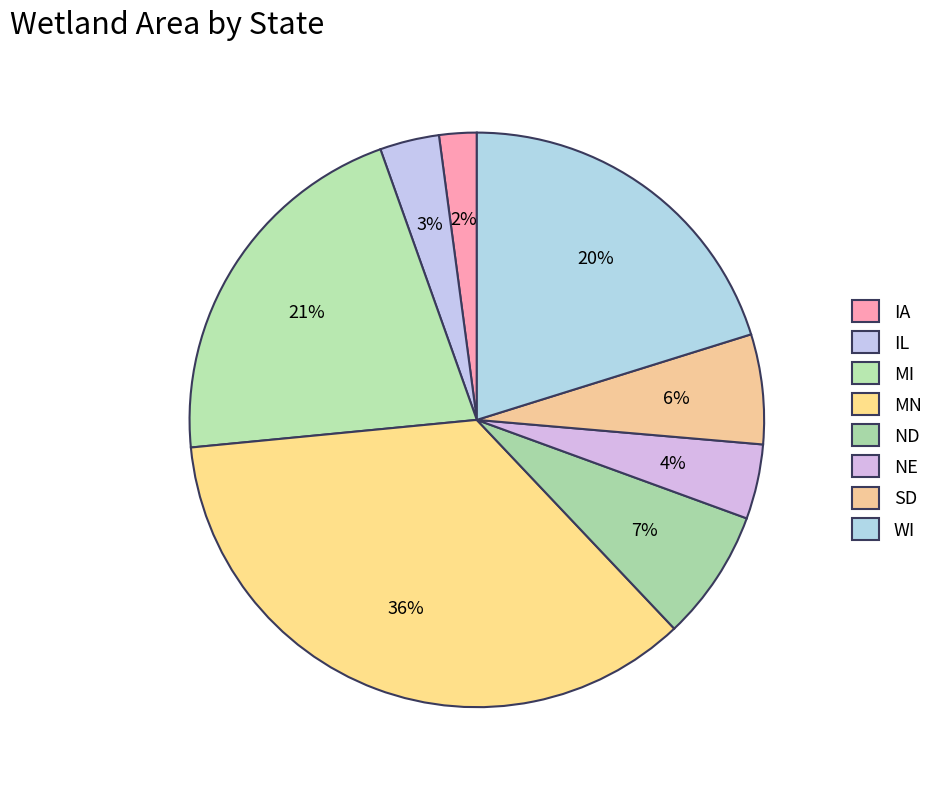

Between SD and MN, which is larger?

MN